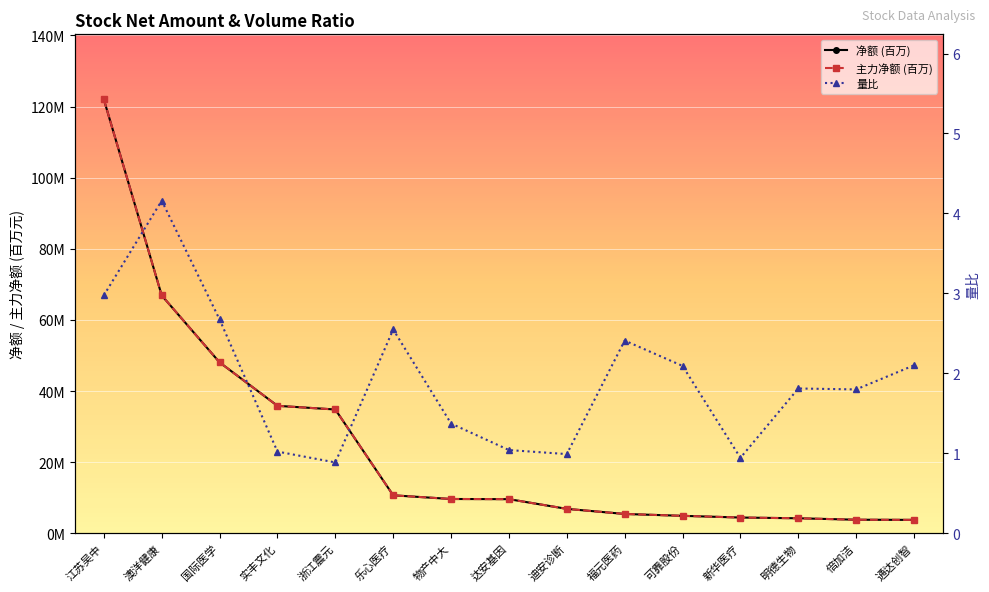

Which series has the largest range (max minus min)?

净额